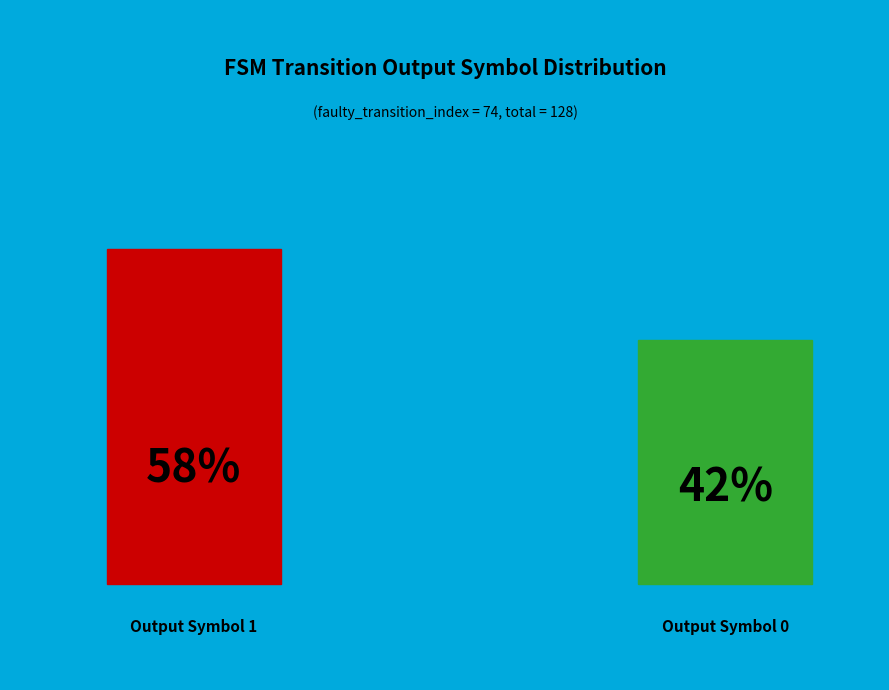

Which has a higher value, Output 0 or Output 1?

Output 1